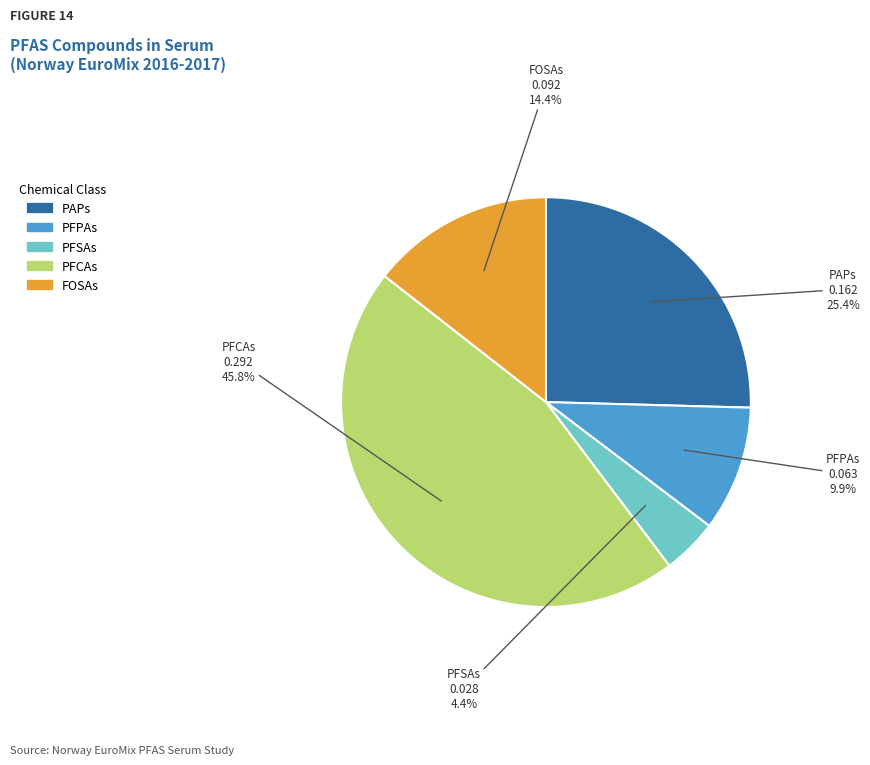

Is there any slice that represents more than half of the pie?

No